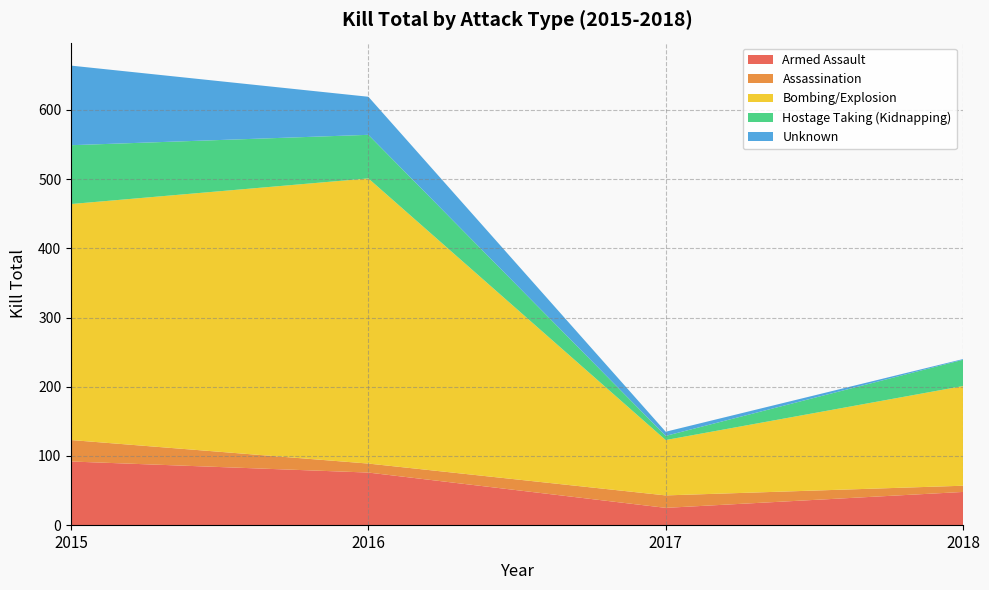

Reading left to right, transcribe all the data shown in this chart.

Armed Assault: 92	76	25	48
Assassination: 31	13	18	9
Bombing/Explosion: 341	412	80	144
Hostage Taking (Kidnapping): 85	63	6	38
Unknown: 115	55	6	1